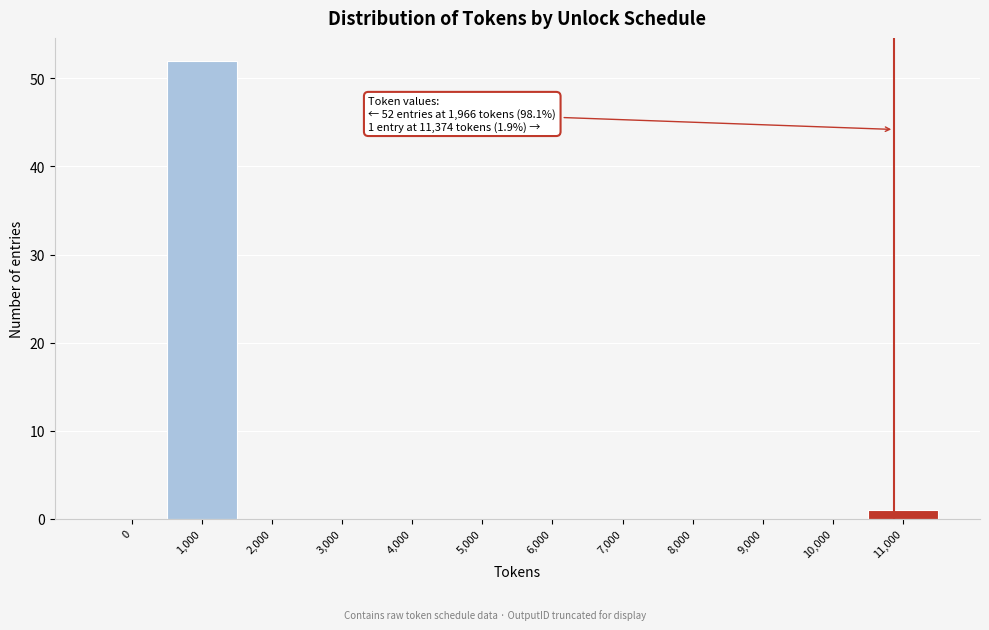

Reading left to right, list all the values displayed in this chart.

0=0	1,000=52	2,000=0	3,000=0	4,000=0	5,000=0	6,000=0	7,000=0	8,000=0	9,000=0	10,000=0	11,000=1